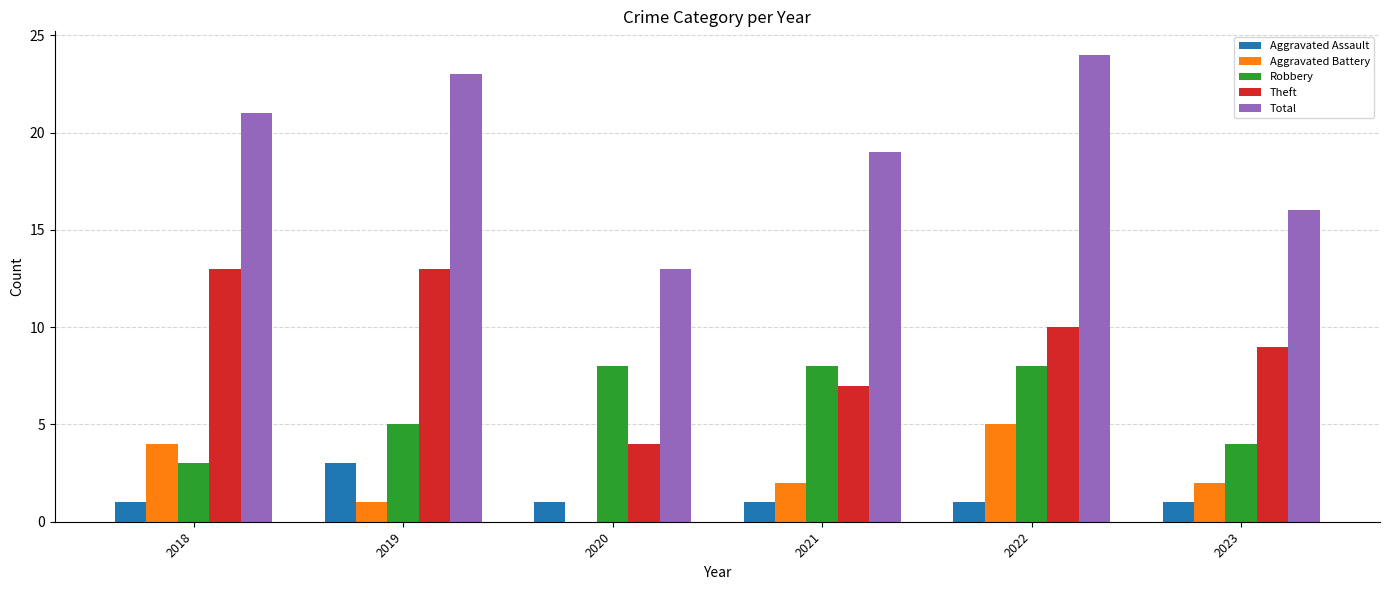

Are the bars grouped side by side (vs. stacked)?

Yes